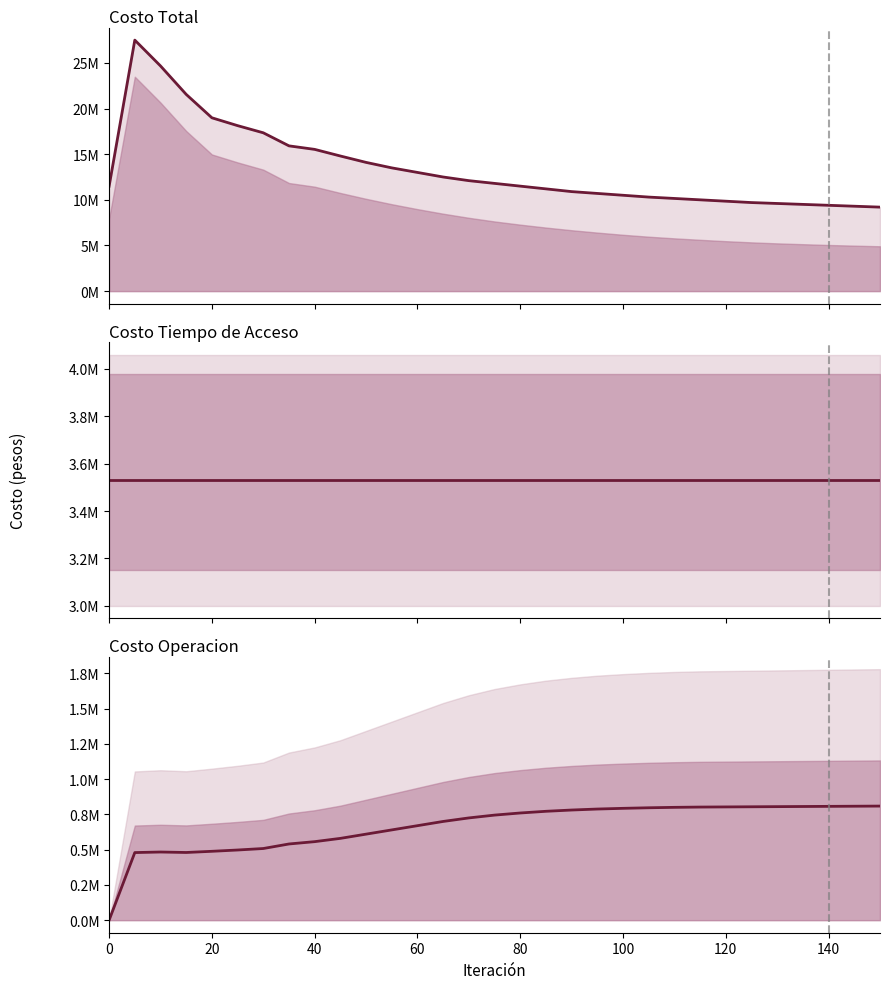

What is the difference between the maximum and minimum values in the Costo Total series?

18295269.1